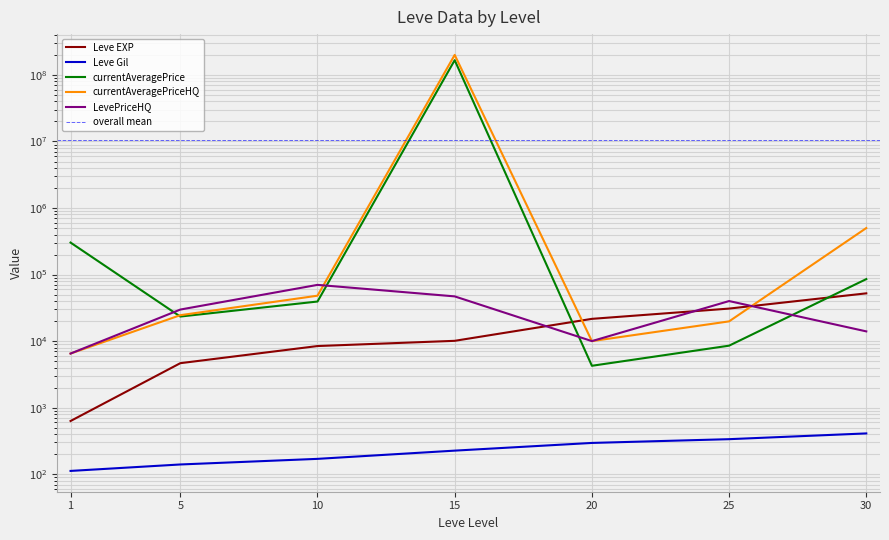

List the labels in order of LevePriceHQ value, largest first.

10, 15, 25, 5, 30, 20, 1